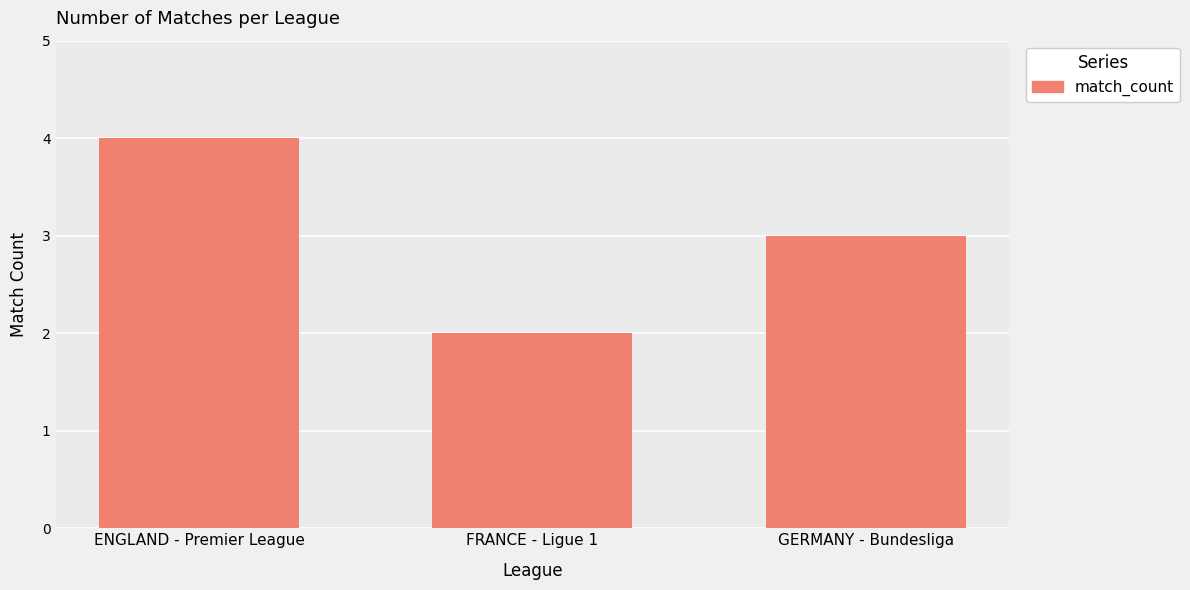

Are the bars grouped side by side (vs. stacked)?

No